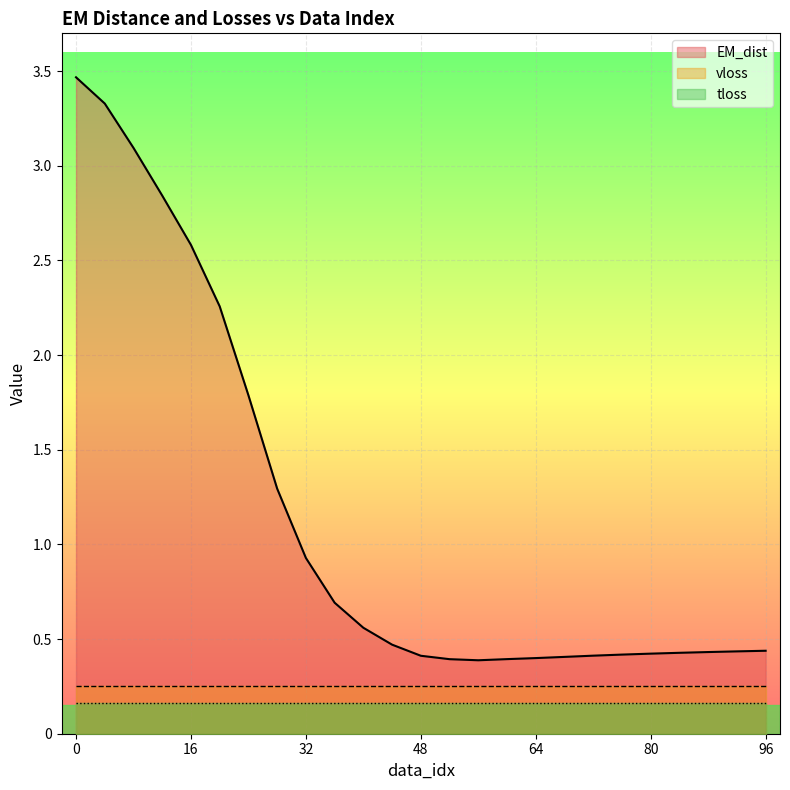

True or false: tloss and vloss intersect in this chart.

False